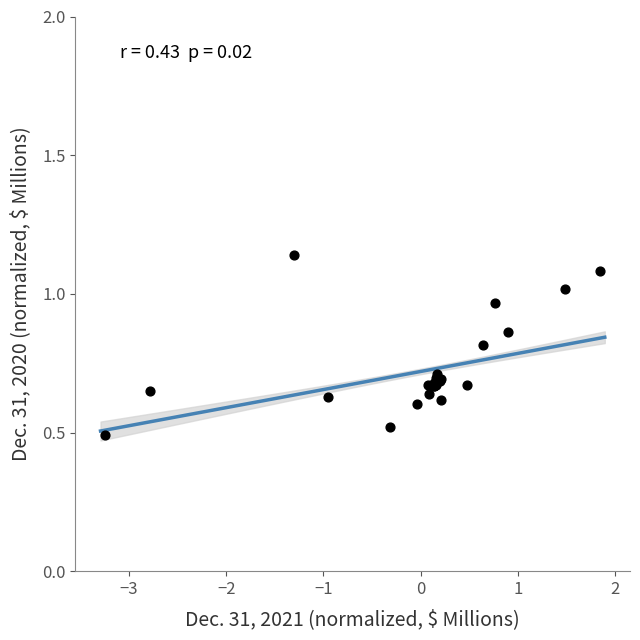

What Y value in the scatter plot is closest to 0?

0.5